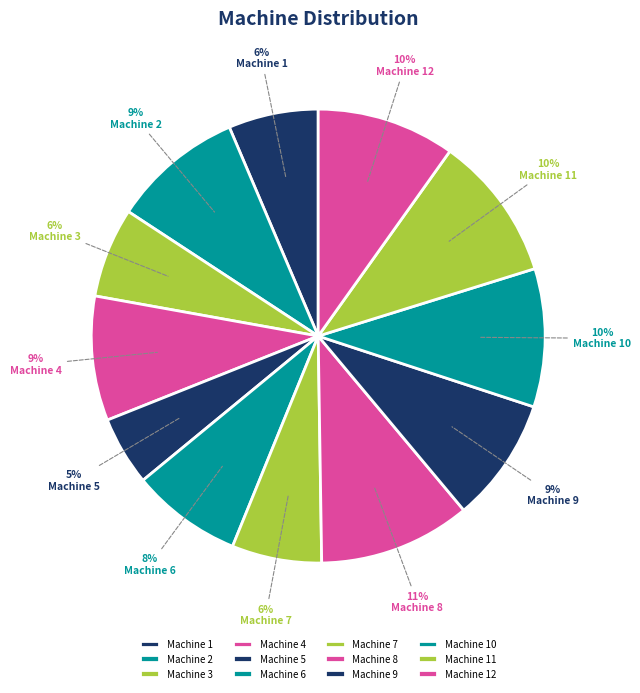

Which has a higher value, Machine 2 or Machine 4?

Machine 2